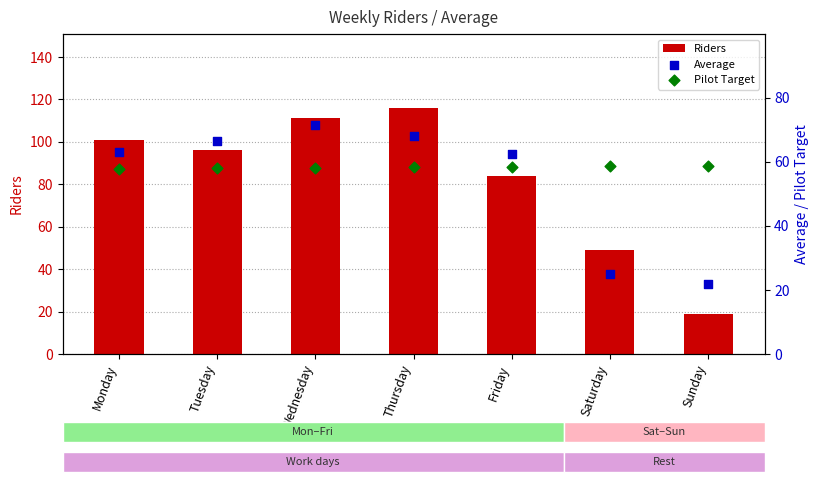

Is the value of Average at Tuesday greater than the value of Pilot Target at Sunday?

Yes